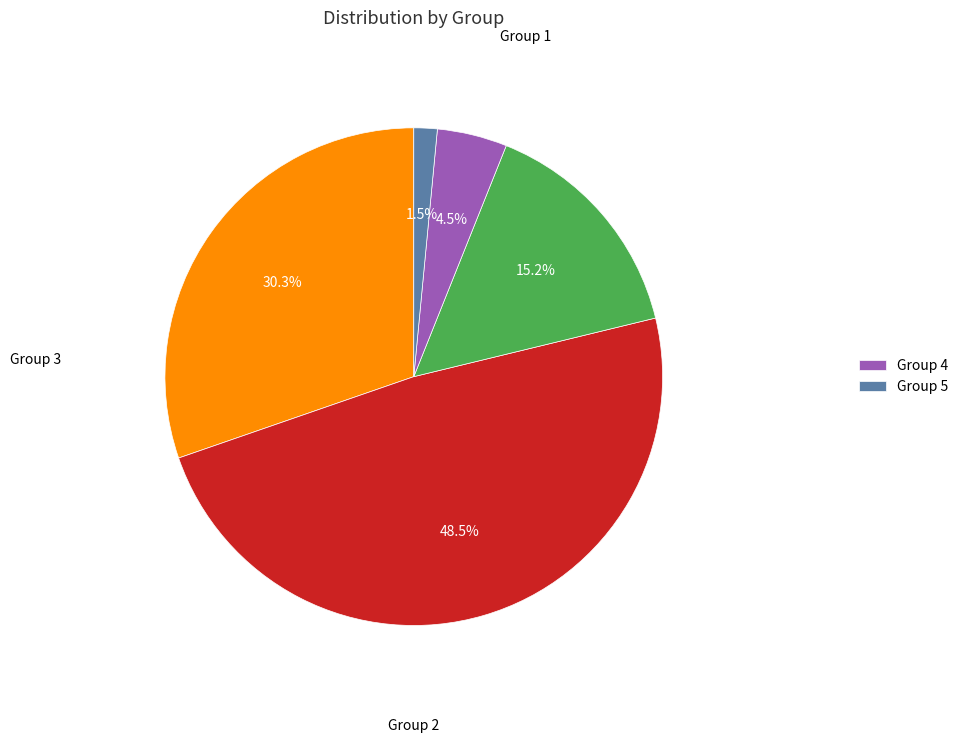

How many segments does this pie chart have?

5